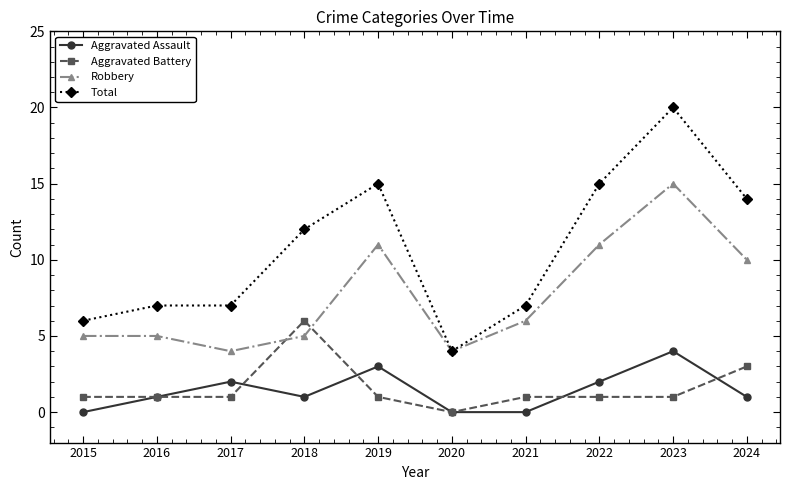

Is the value of Total at 2016 greater than the value of Aggravated Battery at 2024?

Yes